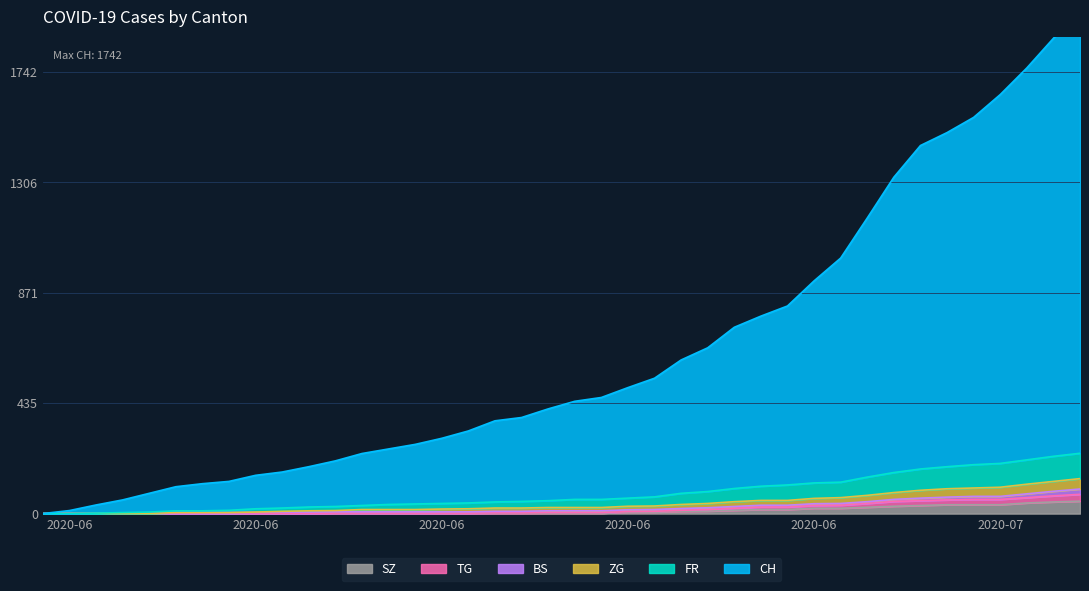

Which series has the largest total across all categories?

CH